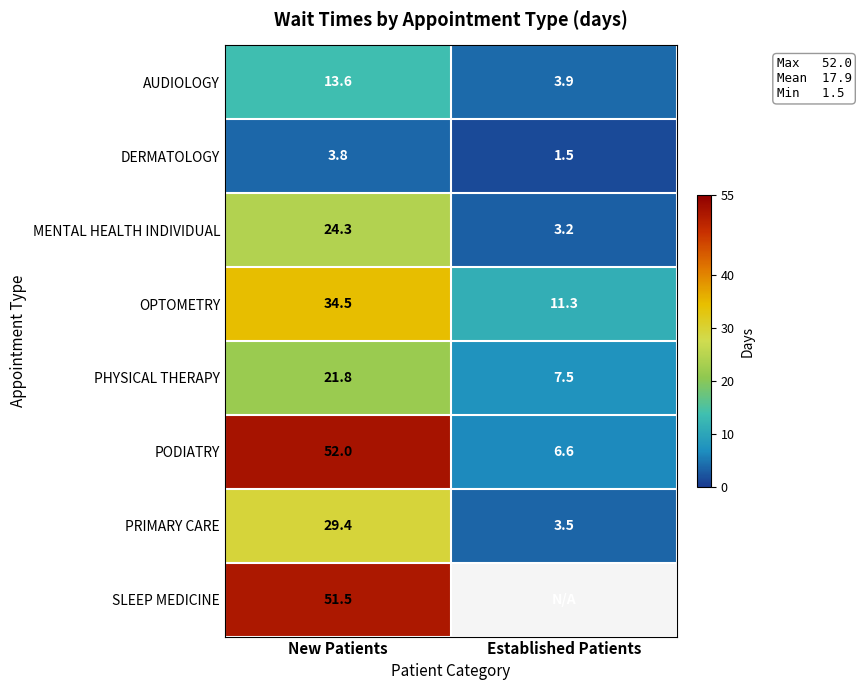

Rank the categories by AUDIOLOGY value from lowest to highest.

Established Patients, New Patients